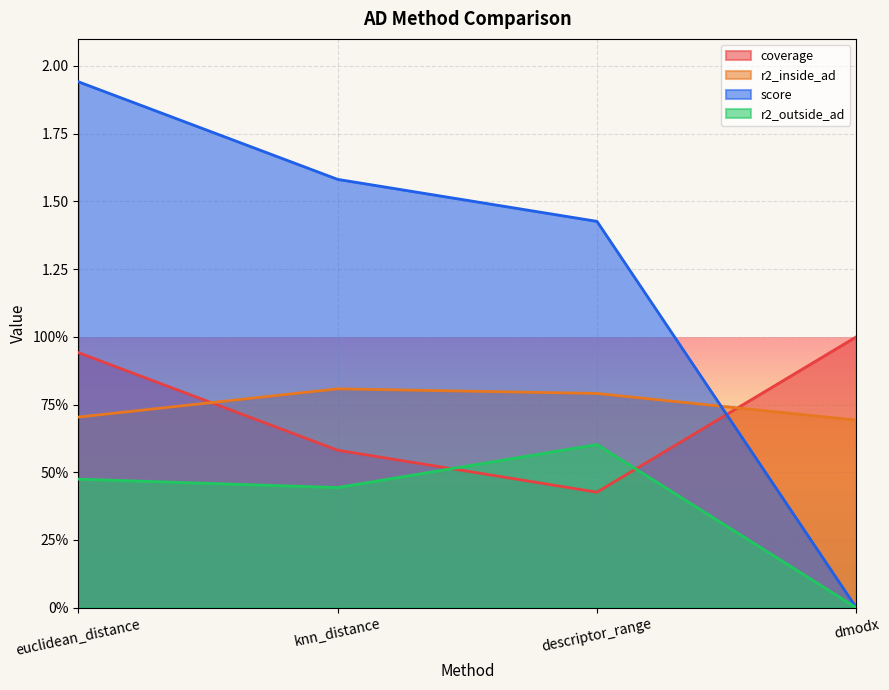

What is the label of the 1st point from the left?

euclidean_distance